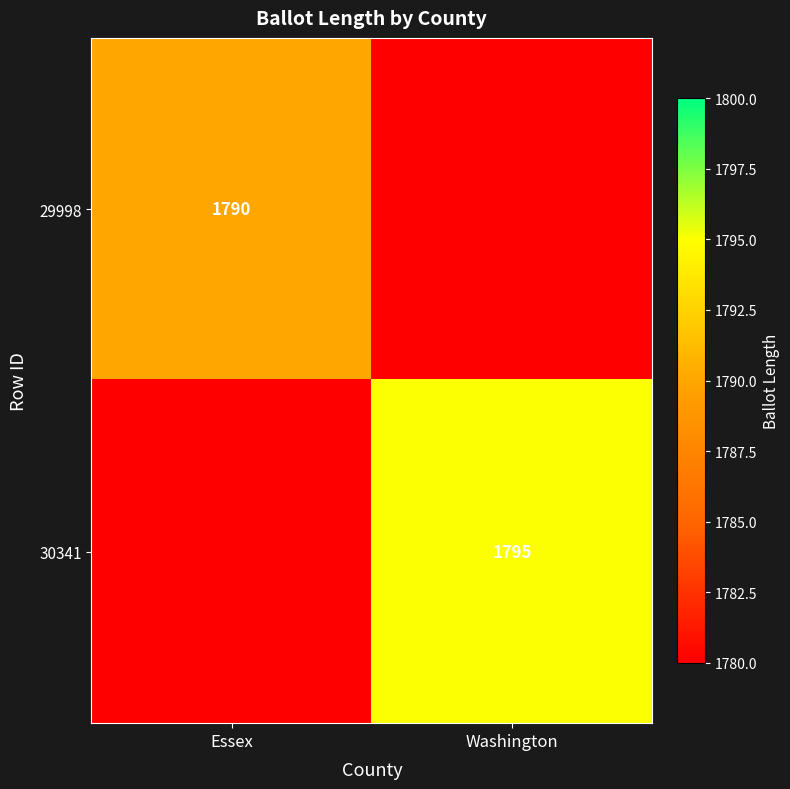

Count the number of data series in this chart.

2